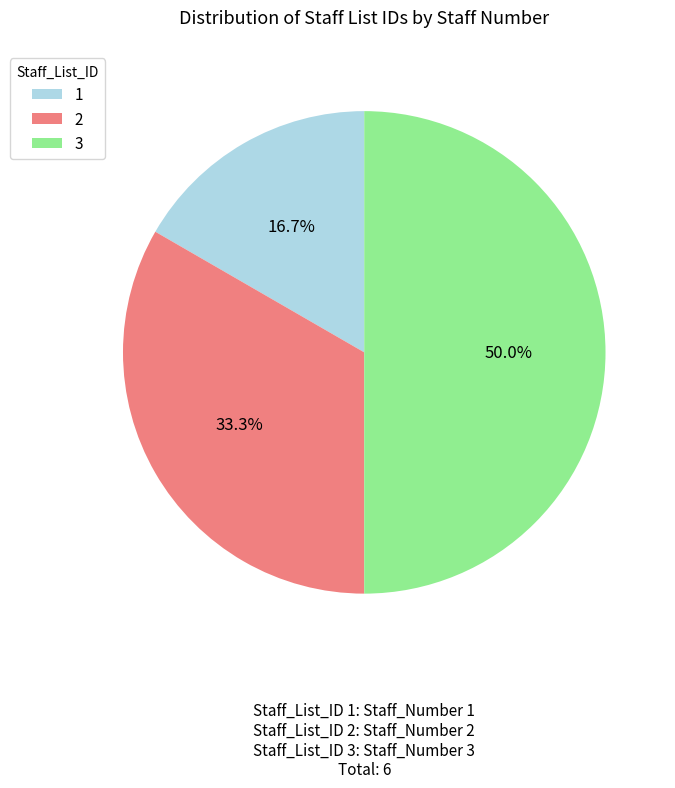

Is it true that 1 is 11% of the pie?

False